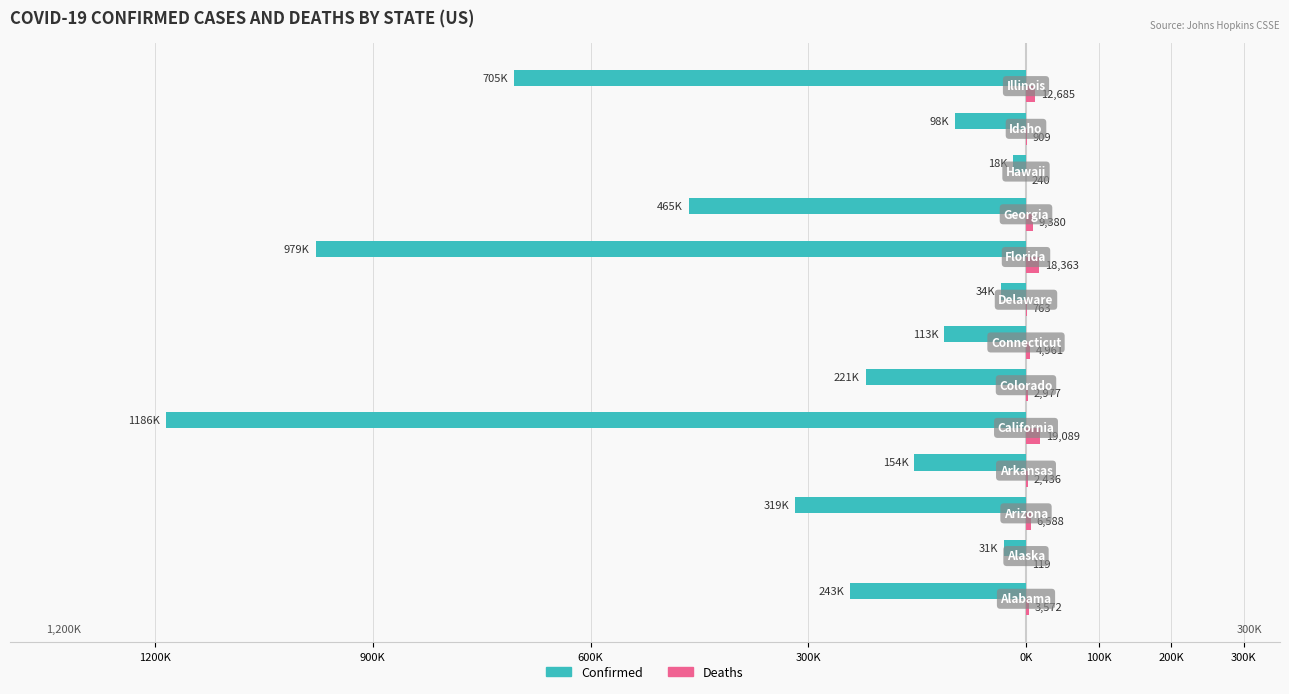

Reading right to left, transcribe all the data shown in this chart.

Confirmed: -705063	-98500	-18006	-464526	-979020	-34170	-112581	-220953	-1185576	-153677	-318638	-30776	-242874
Deaths: 12685	909	240	9380	18363	763	4961	2977	19089	2436	6588	119	3572